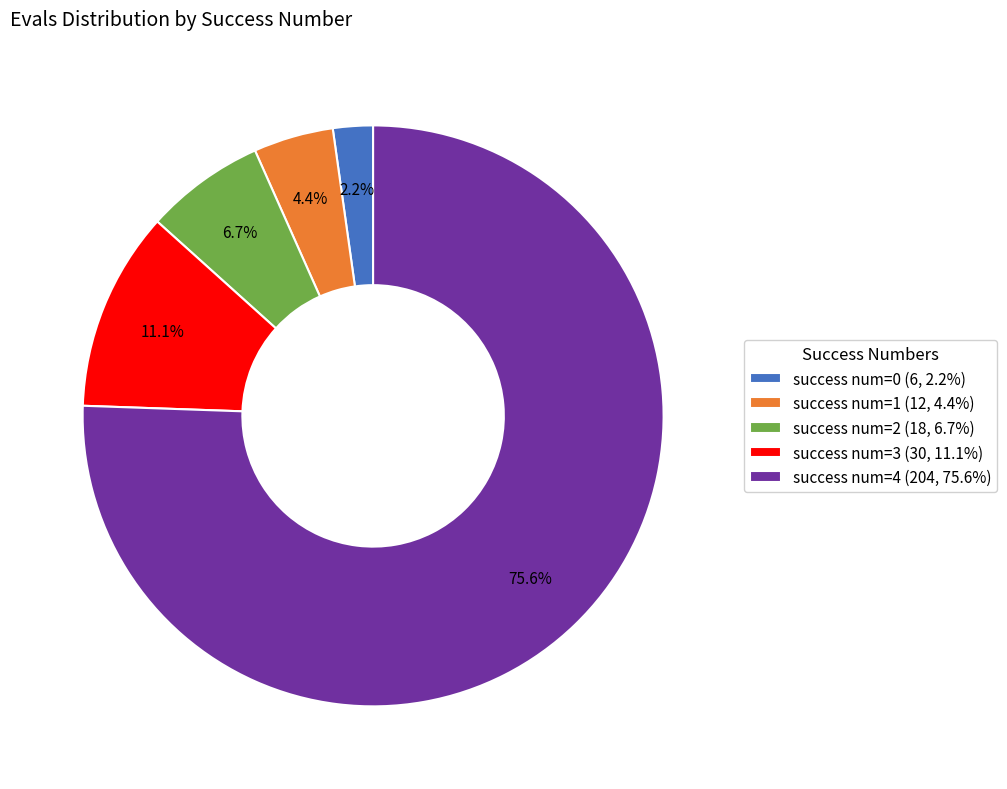

Rank the categories by value from highest to lowest.

success num=4, success num=3, success num=2, success num=1, success num=0